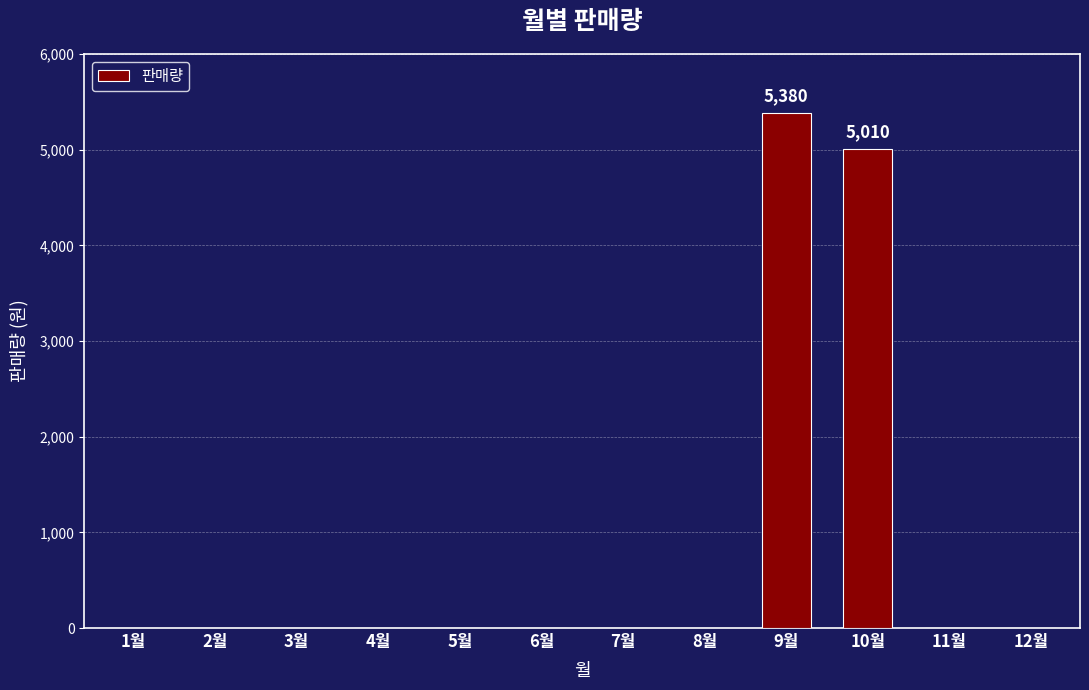

Is it true that the value at 7월 is 0?

True